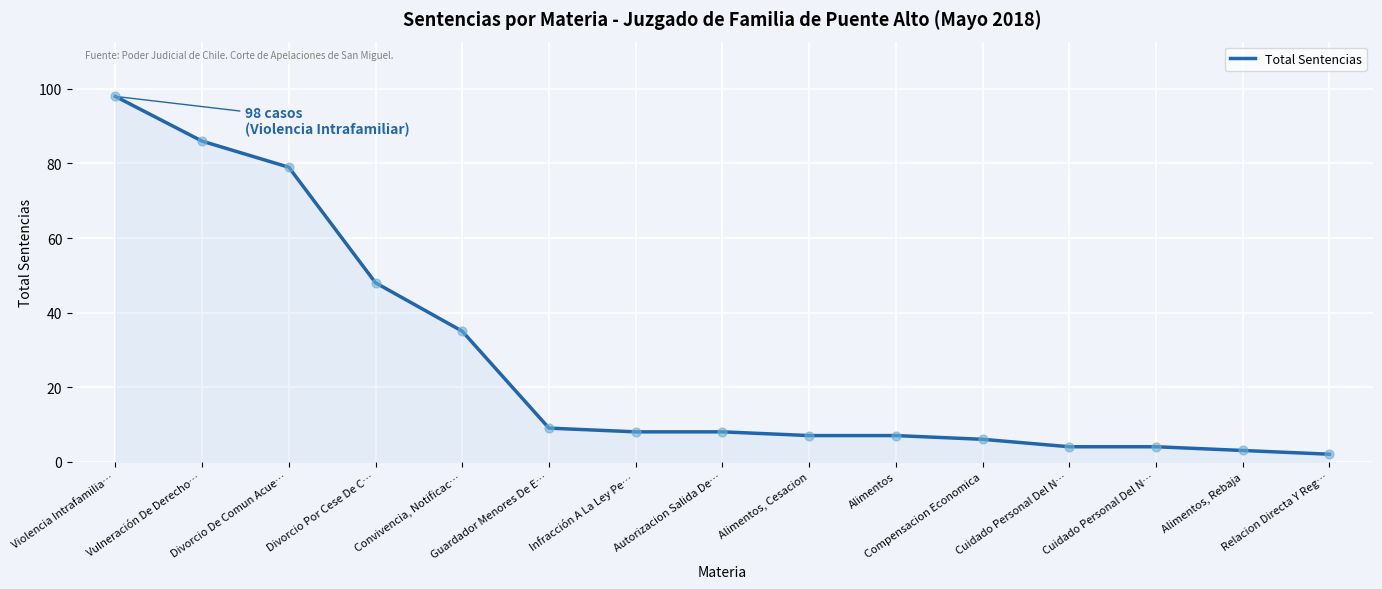

Is this an area chart (filled region under the line)?

Yes